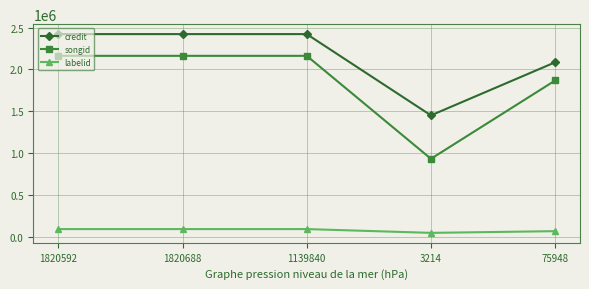

What are all the series names shown in the legend?

credit, songid, labelid